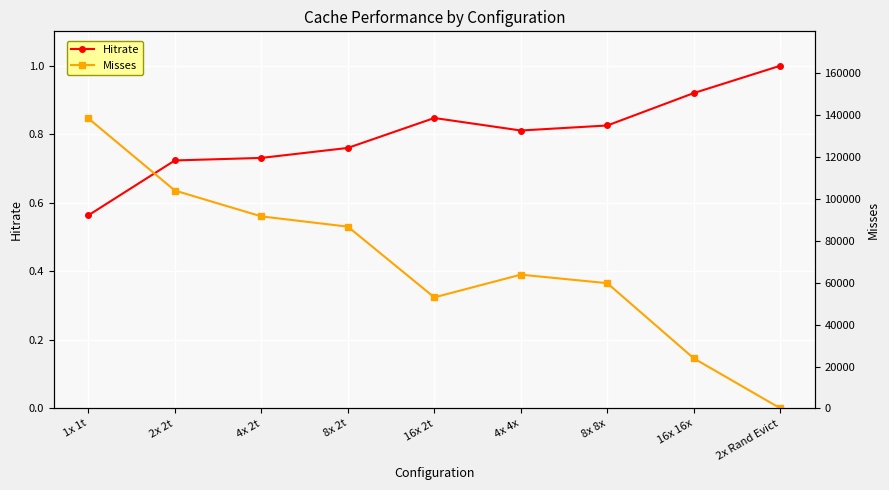

Where is the first local maximum for Hitrate?

16x 2t